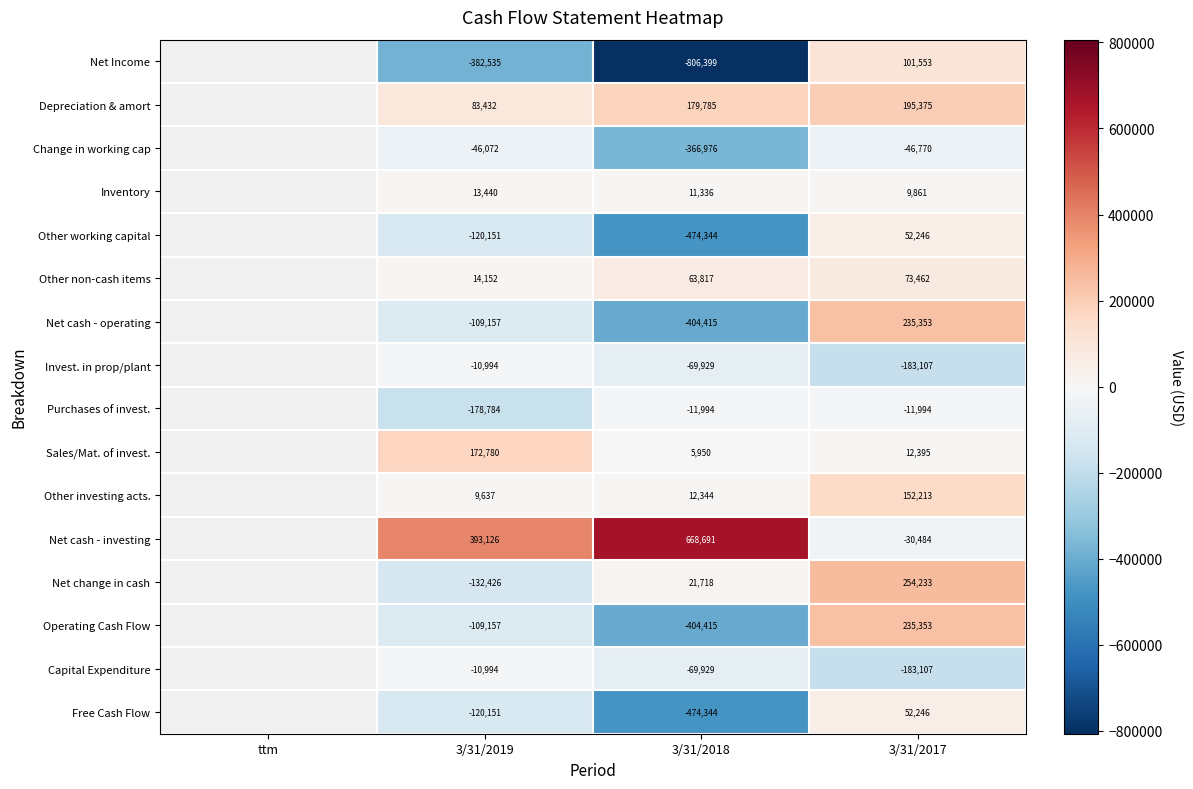

Which series changed the most between 3/31/2019 and 3/31/2018?

Net Income